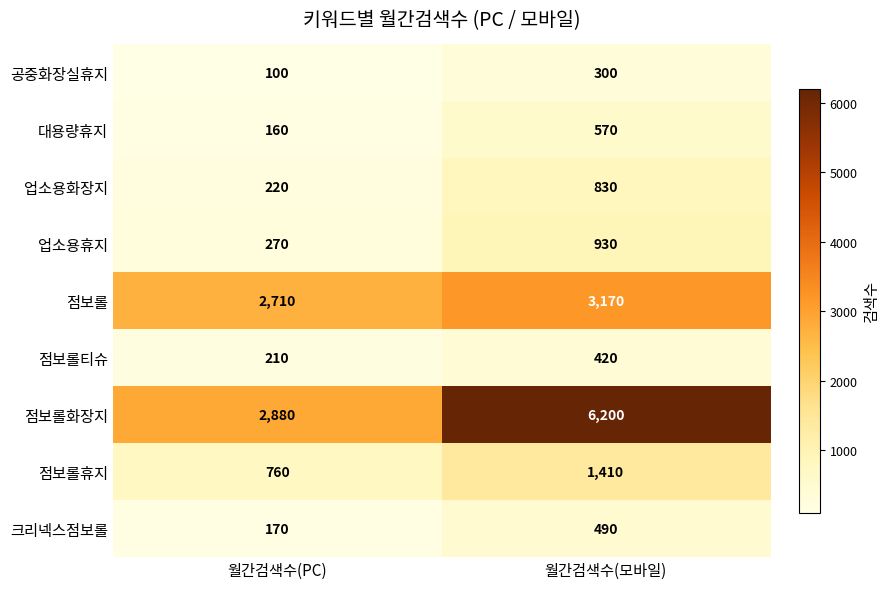

True or false: 점보롤 has a value of 1701 at 월간검색수(모바일).

False